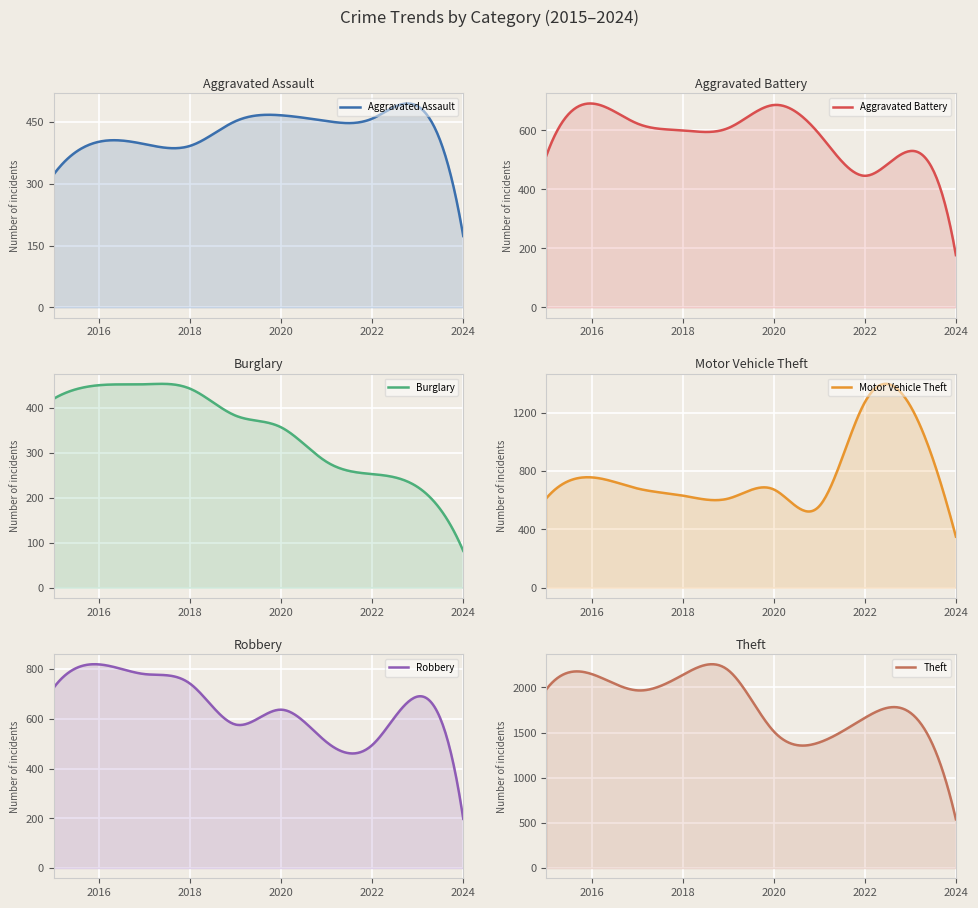

The Theft series shows 1664 at 2022. True or false?

True